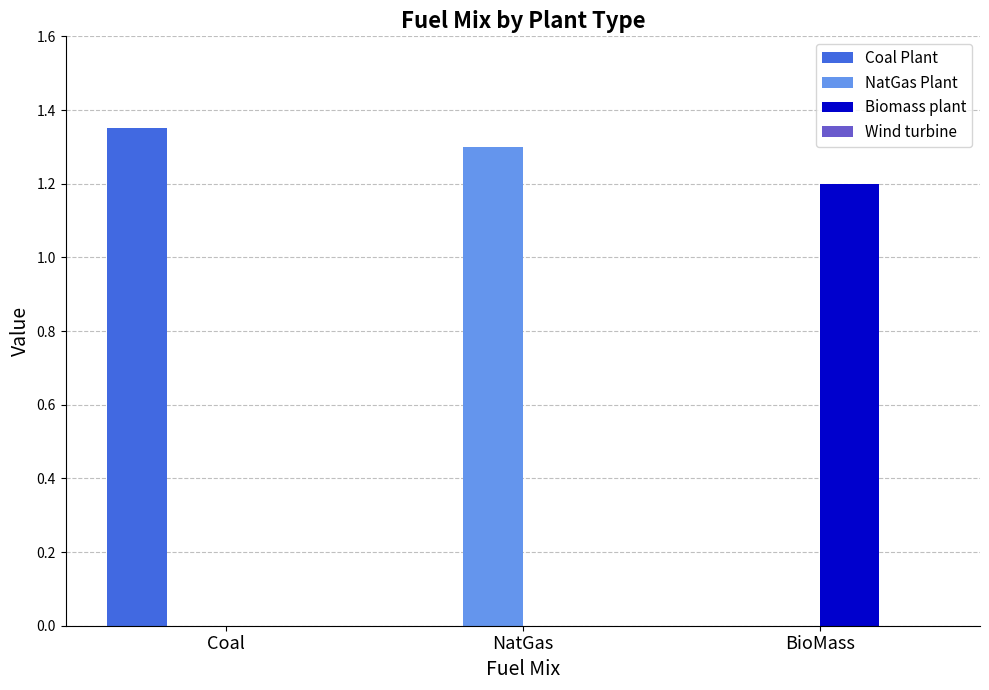

What is the total value across all series at BioMass?

1.2